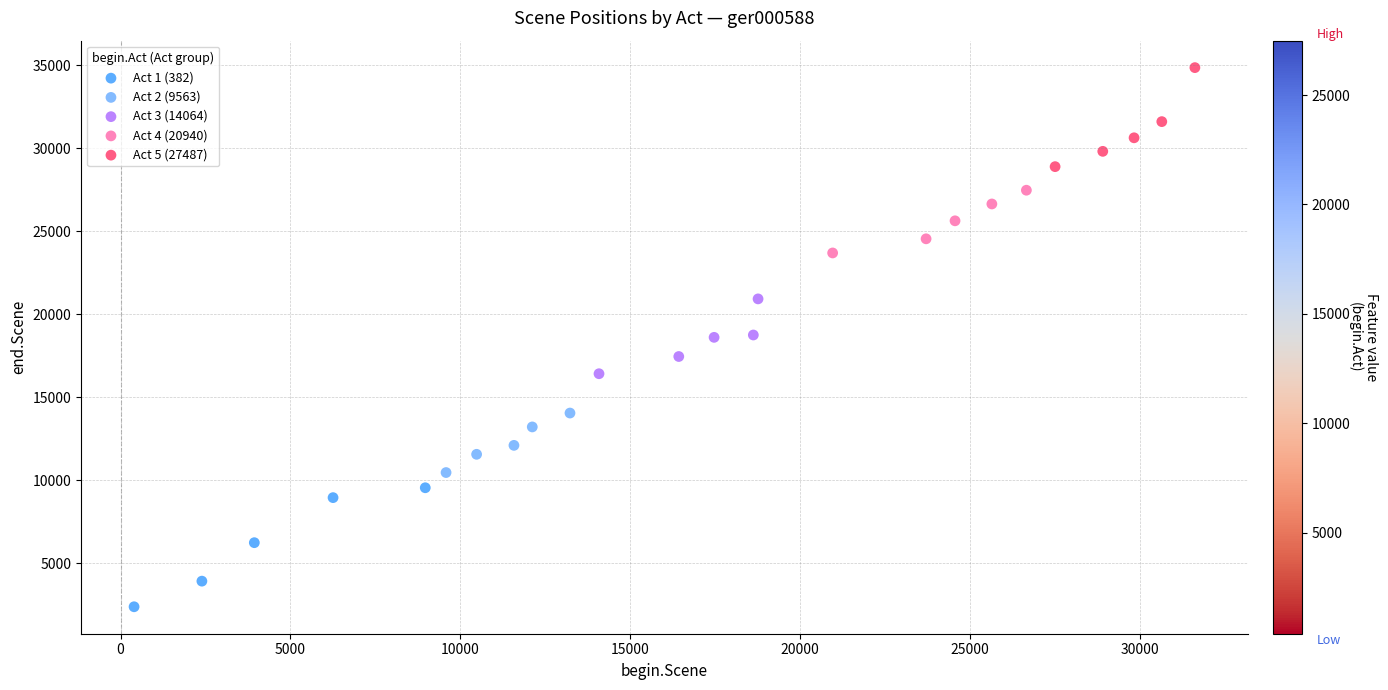

Which series reaches the minimum Y coordinate?

Act 1 (382)